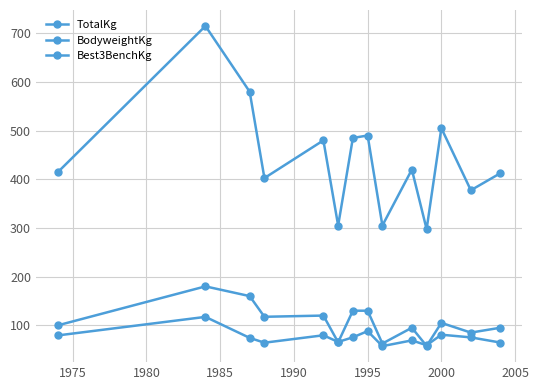

How many times do BodyweightKg and Best3BenchKg cross each other?

4